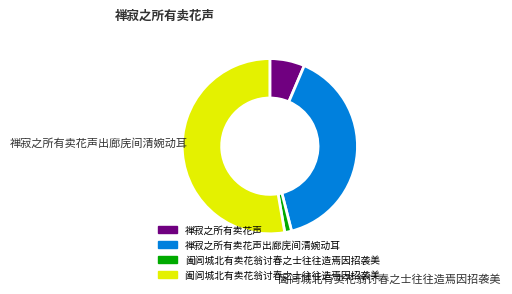

Is there any slice that represents more than half of the pie?

Yes